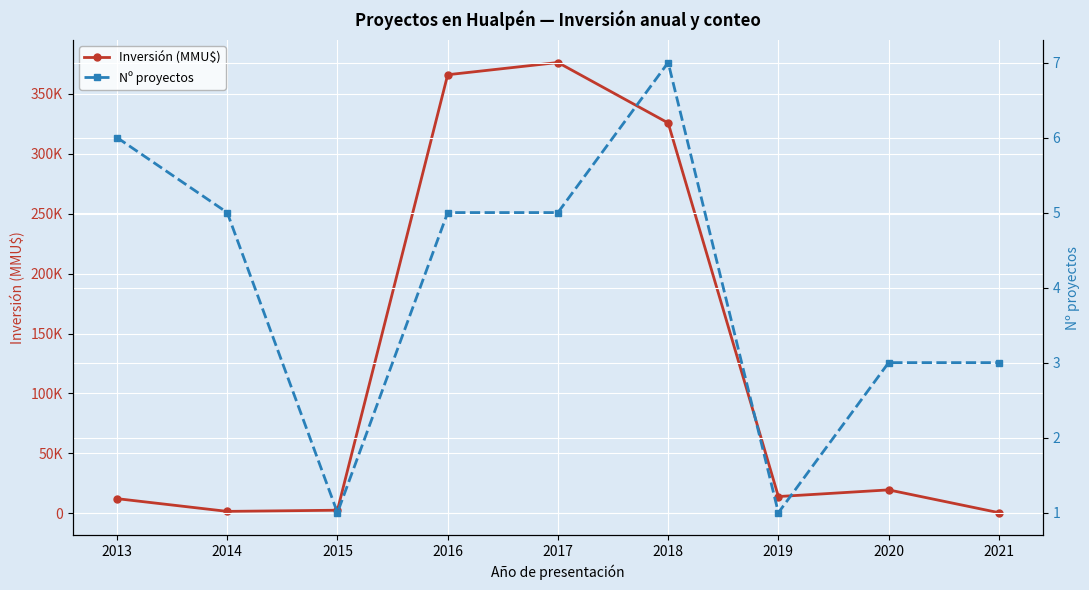

In Nº proyectos, how many points are higher than both neighbors (excluding endpoints)?

1